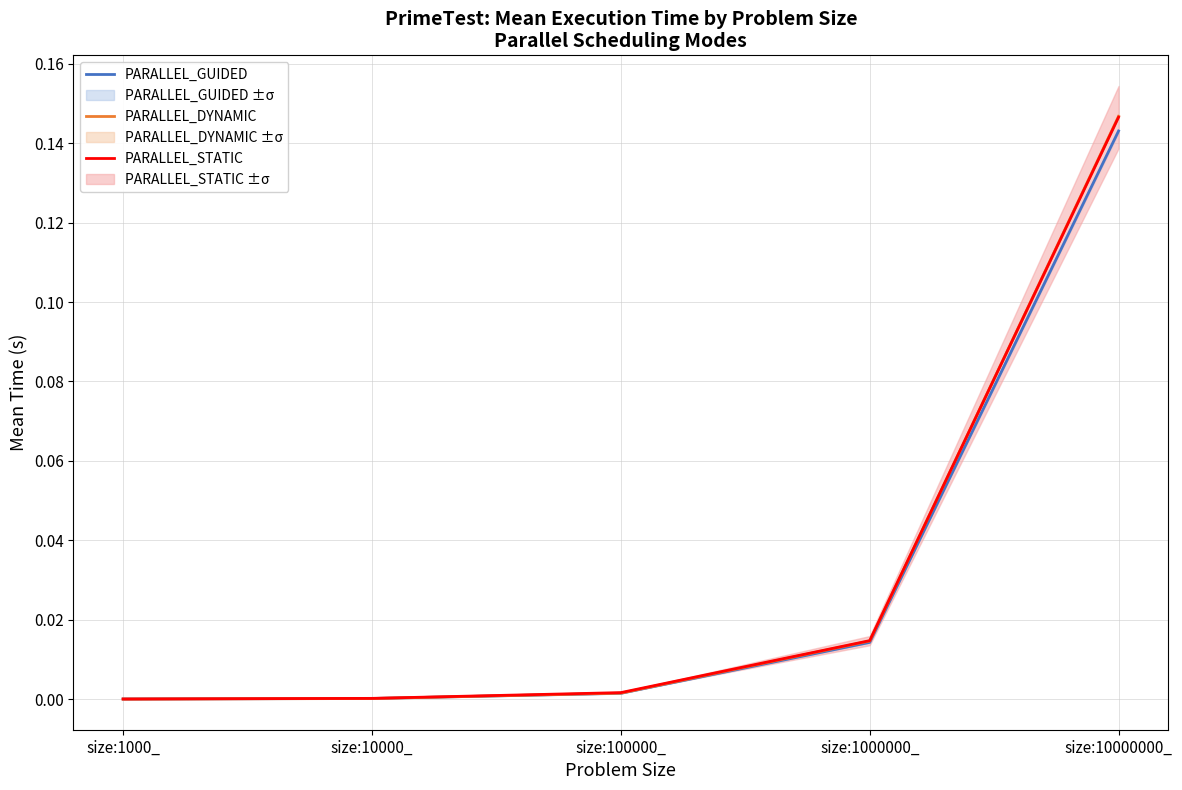

At size:1000_, list the series in order from smallest to largest.

PARALLEL_DYNAMIC, PARALLEL_STATIC, PARALLEL_GUIDED